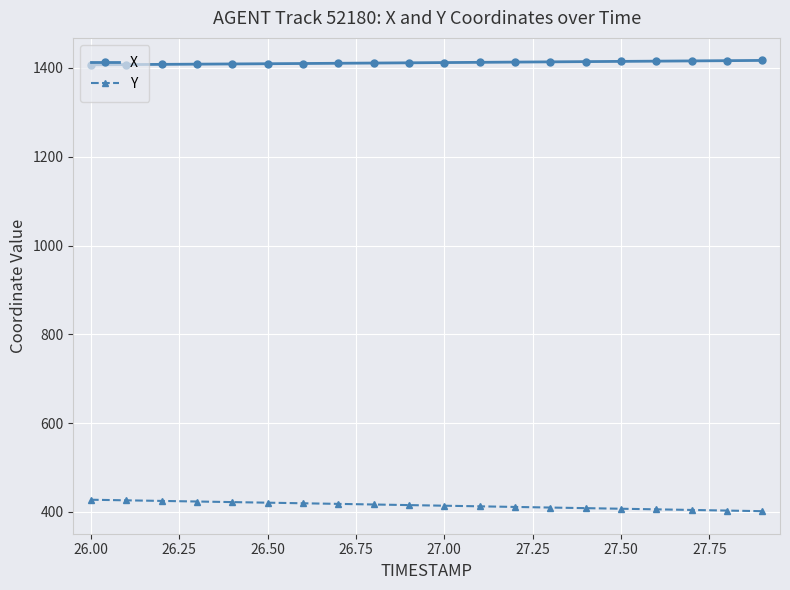

How many series are shown in this chart?

2